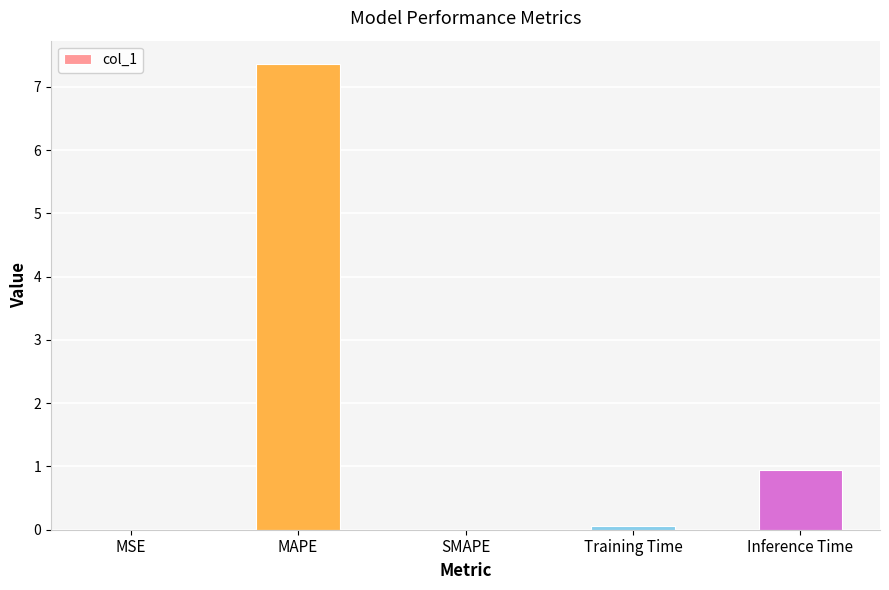

What is the change in value from MAPE to Inference Time?

-6.4